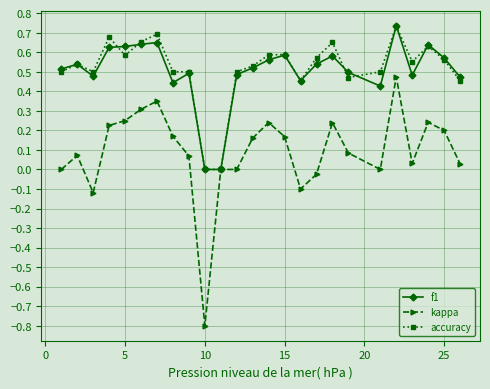

Which series has the largest range (max minus min)?

kappa